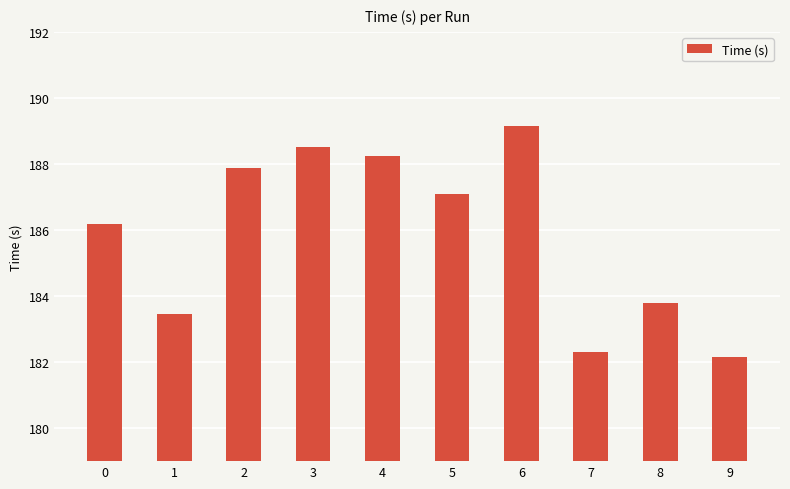

What is the ratio of the value at 7 to the value at 9?

1.0